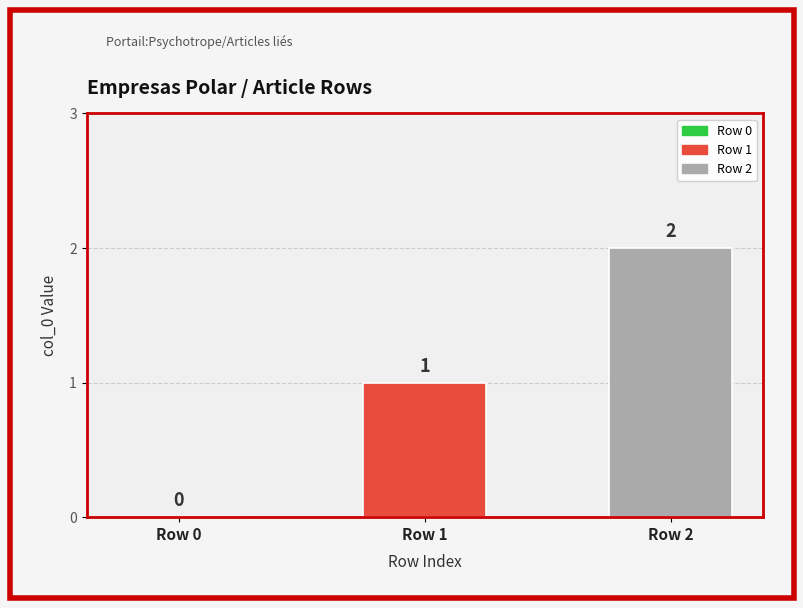

True or false: the data shows 3 at Row 2.

False